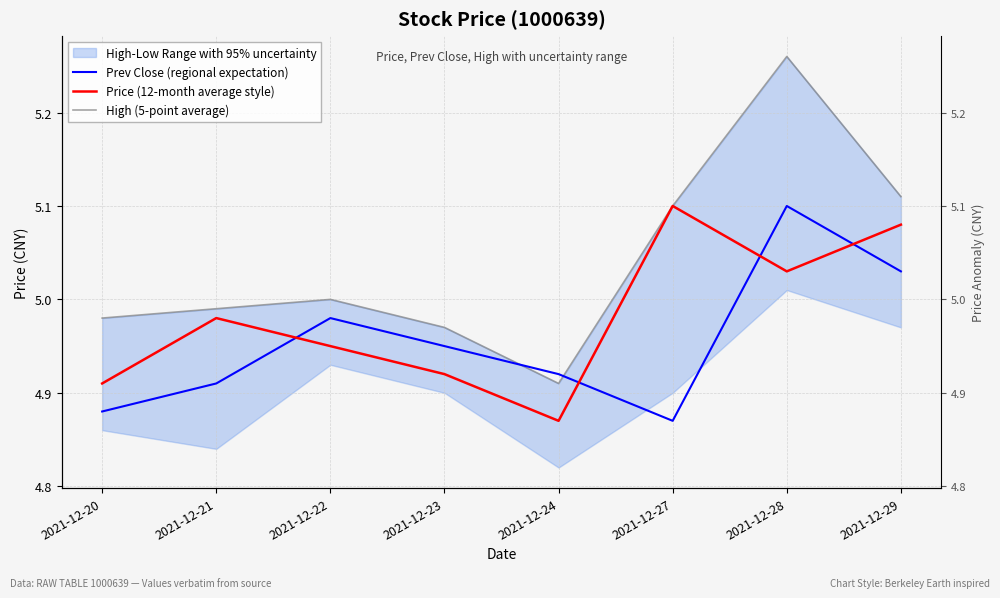

Rank the series at 2021-12-24 from highest to lowest value.

Prev Close (regional expectation), High (5-point average), Price (12-month average style)